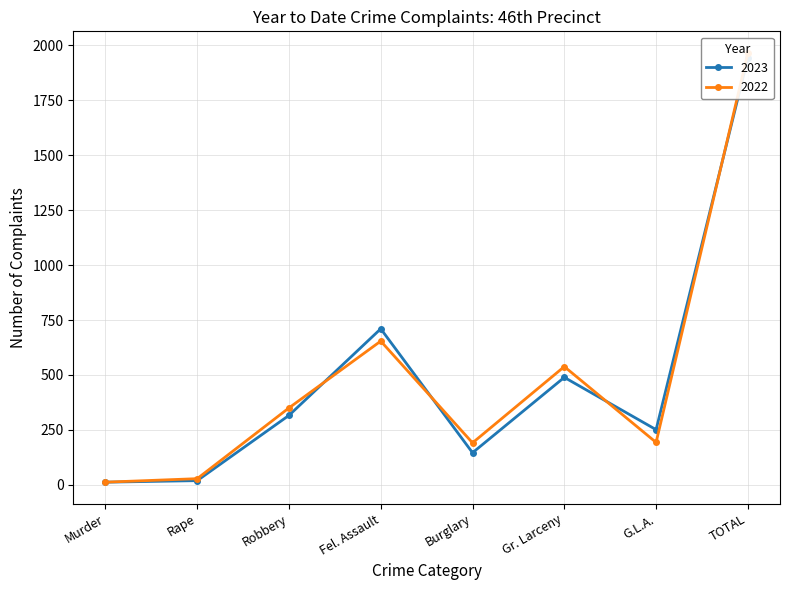

Which series ends up on top after the final intersection of 2023 and 2022?

2022